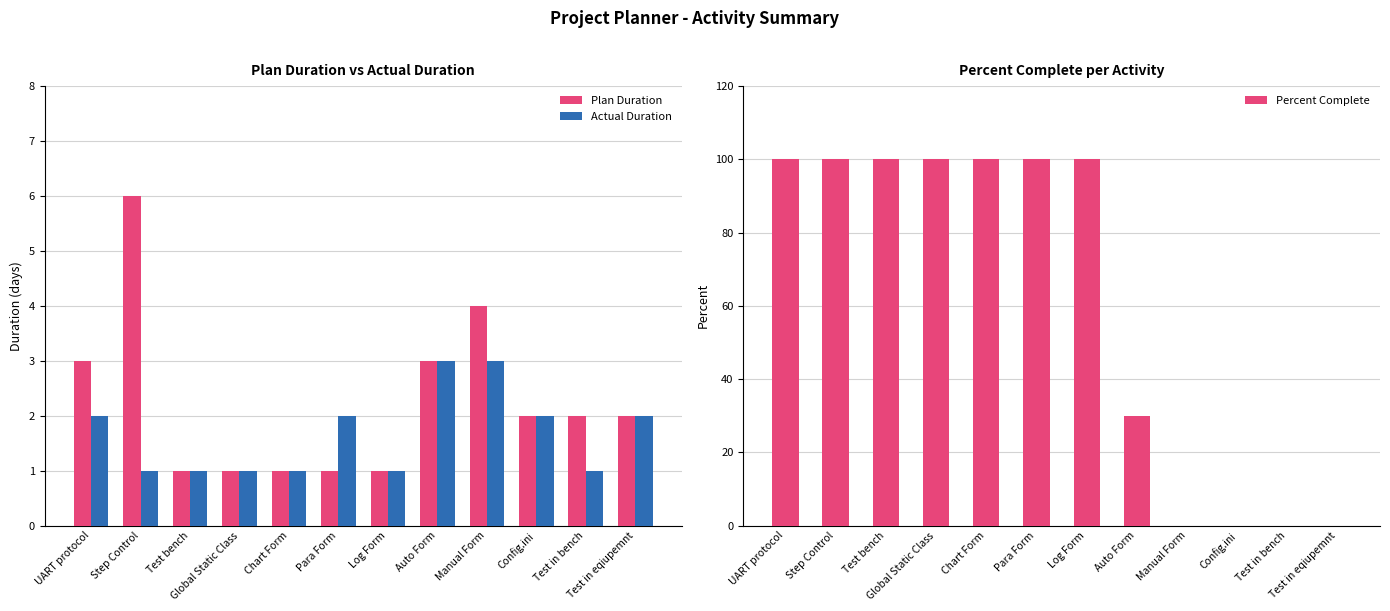

Reading left to right, transcribe all the data shown in this chart.

Plan Duration: 3	6	1	1	1	1	1	3	4	2	2	2
Actual Duration: 2	1	1	1	1	2	1	3	3	2	1	2
Percent Complete: 100	100	100	100	100	100	100	30	0	0	0	0